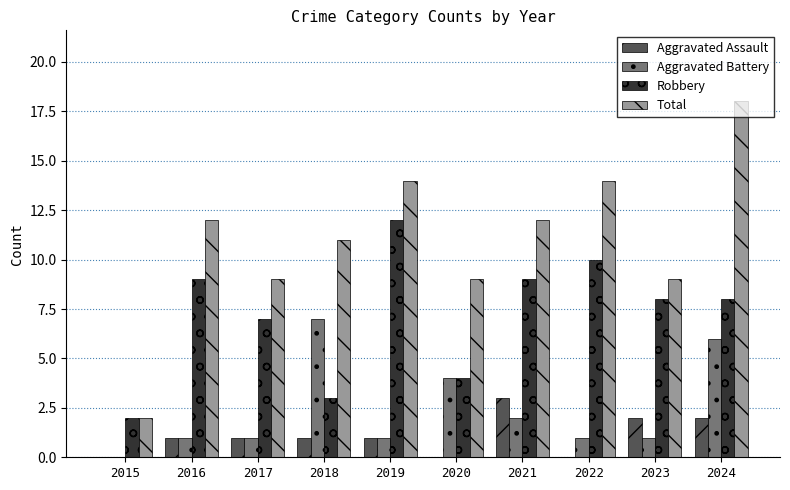

How many groups of bars are there?

10